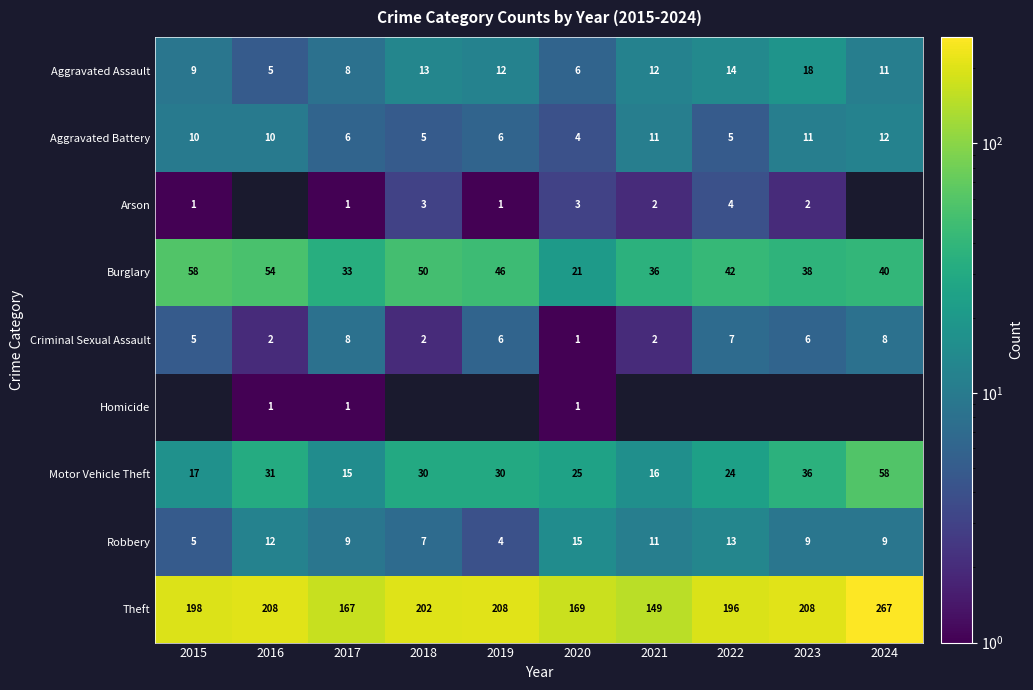

Which series has the largest total across all categories?

Theft